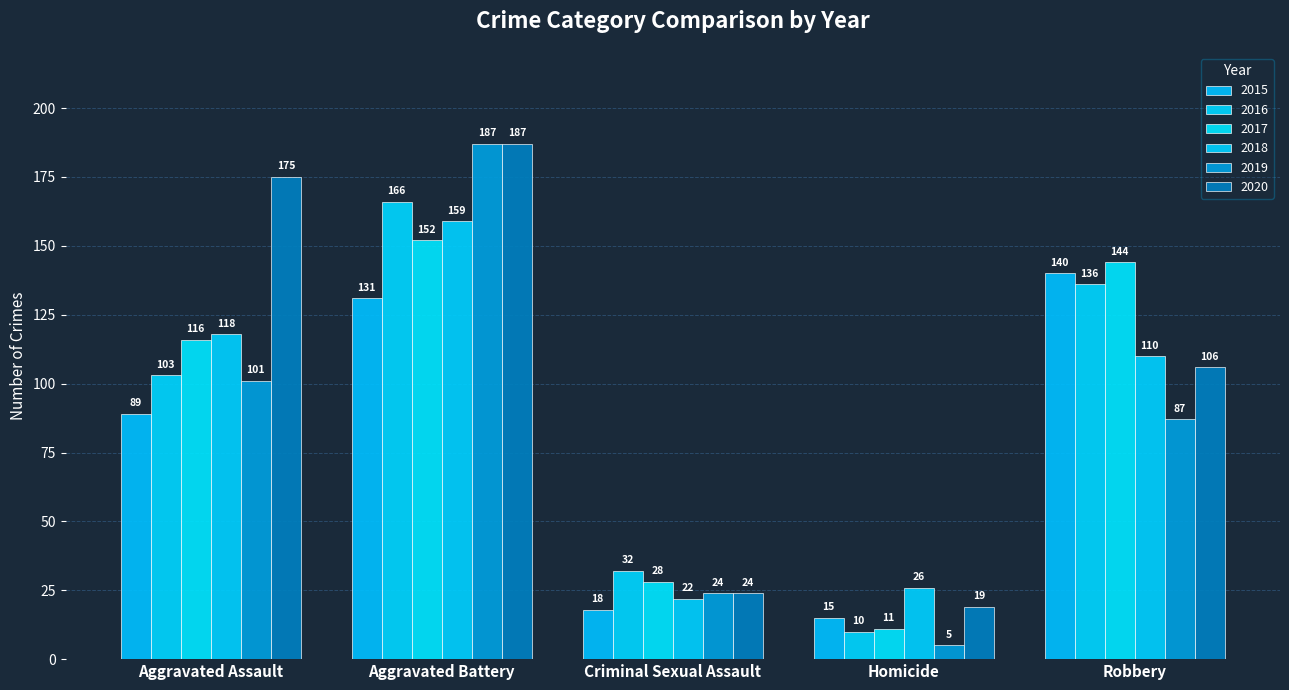

Which series has the largest range (max minus min)?

2019